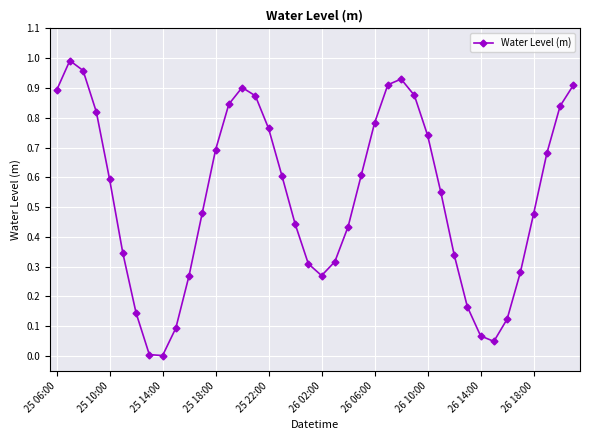

What is the value of the 24th point from the left?

0.6